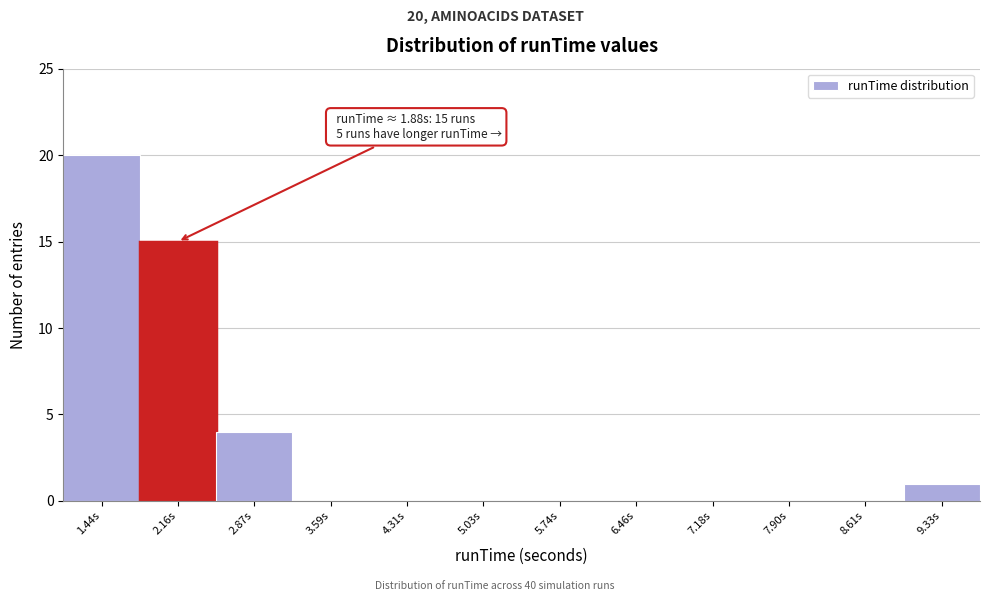

Over which range of the x-axis is the bar tallest?

1.1 to 1.8